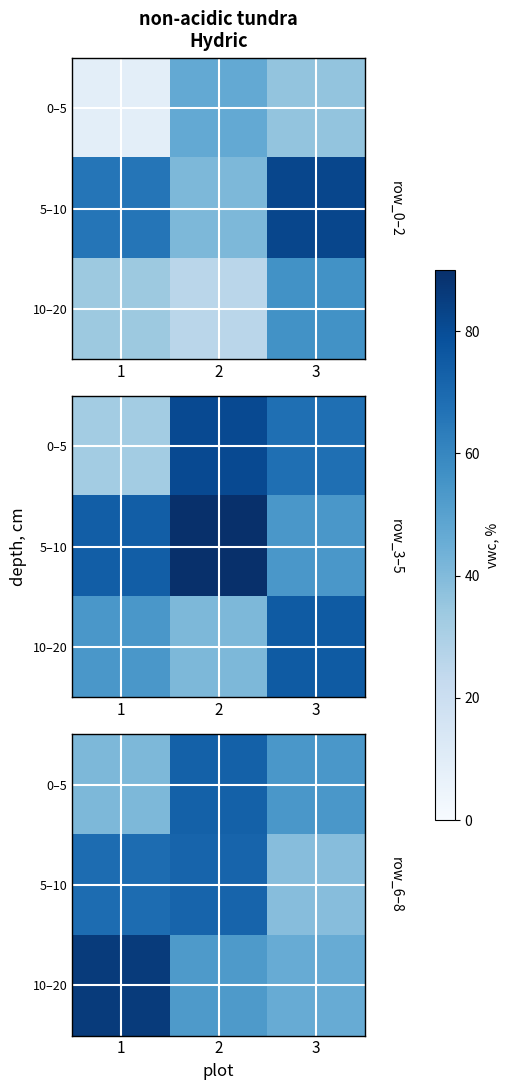

At which label is 0–5 closest to 57?

3